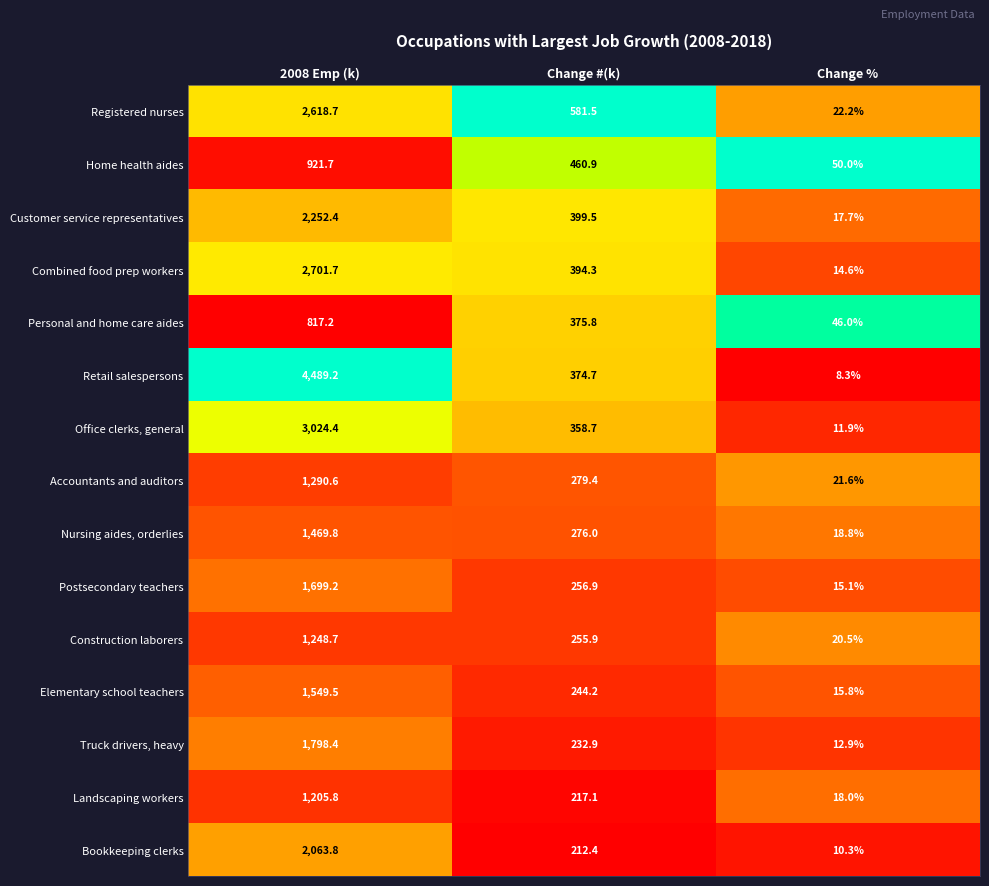

True or false: Registered nurses has a value of 318.9 at Change #(k).

False